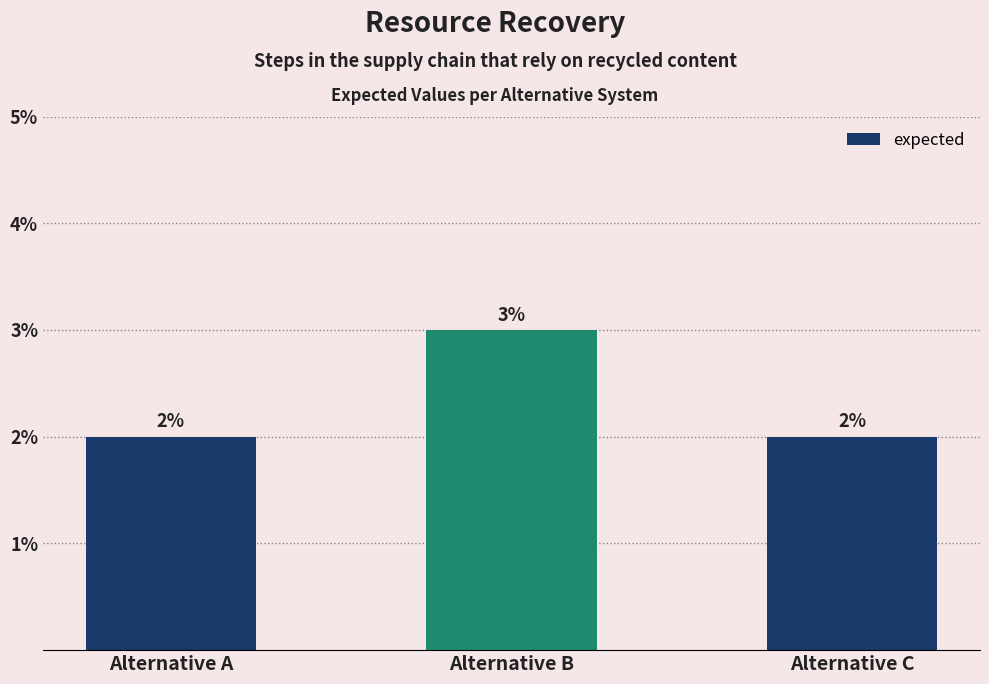

What is the minimum value shown in the chart?

2